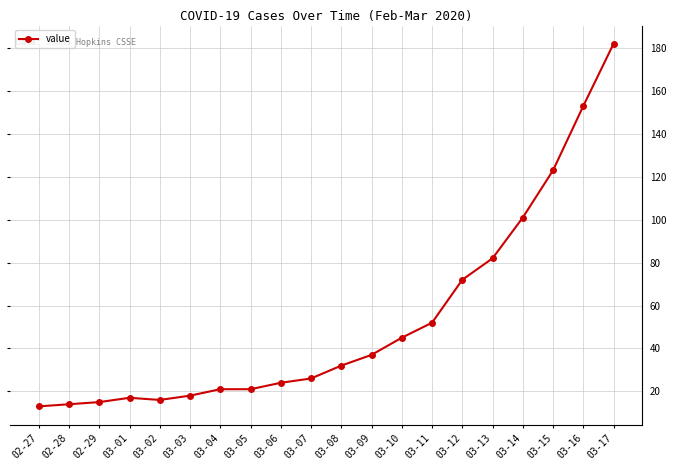

Reading left to right, extract all data points from this chart.

13	14	15	17	16	18	21	21	24	26	32	37	45	52	72	82	101	123	153	182